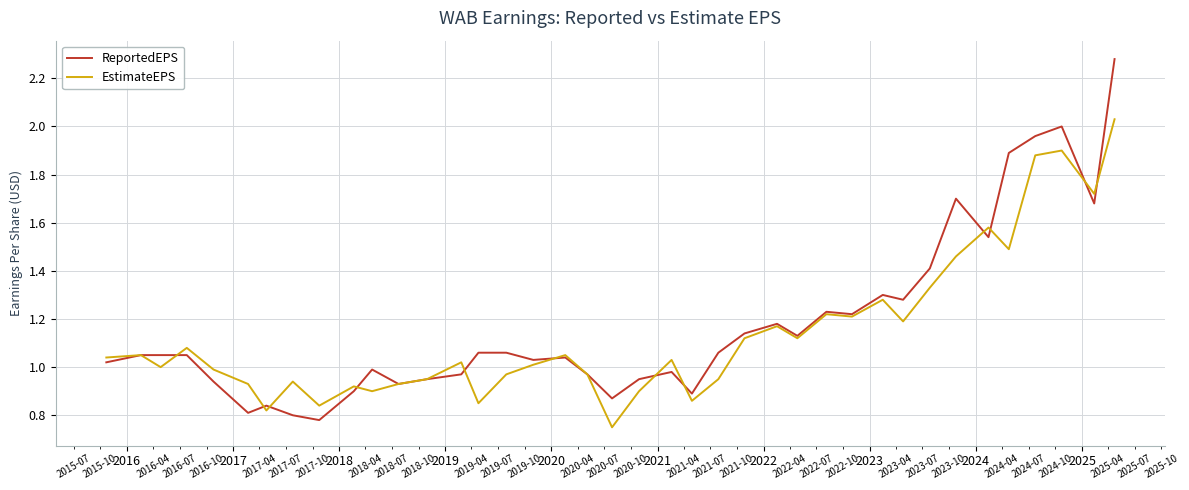

List the series in order of their peak value, lowest first.

EstimateEPS, ReportedEPS